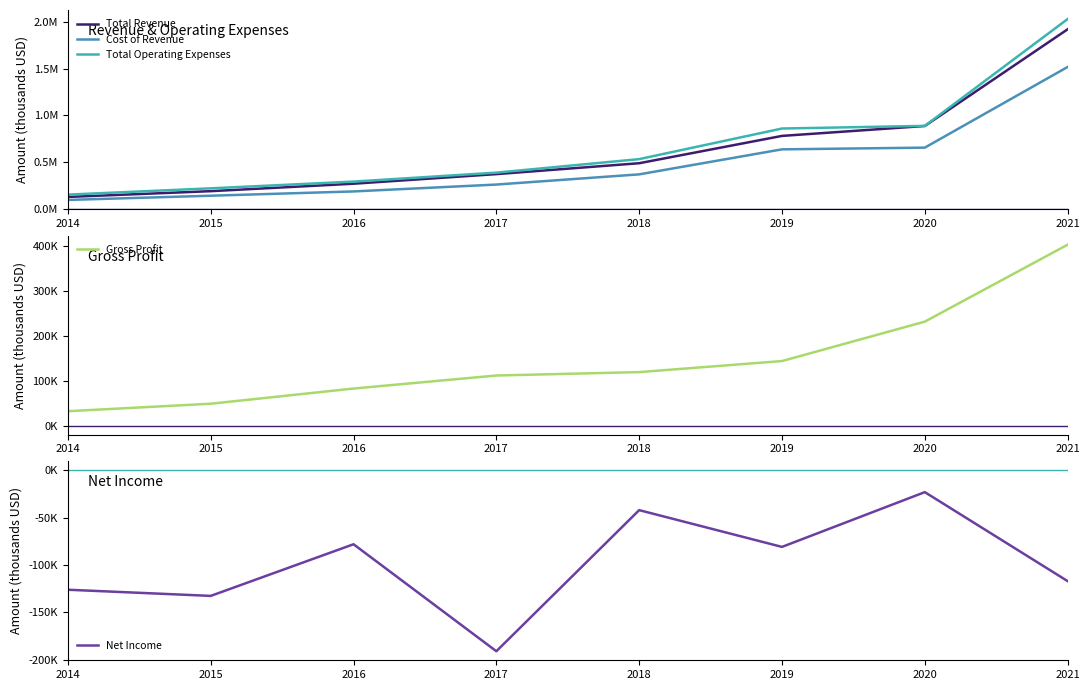

What are all the series names shown in the legend?

Total Revenue, Cost of Revenue, Total Operating Expenses, Gross Profit, Net Income